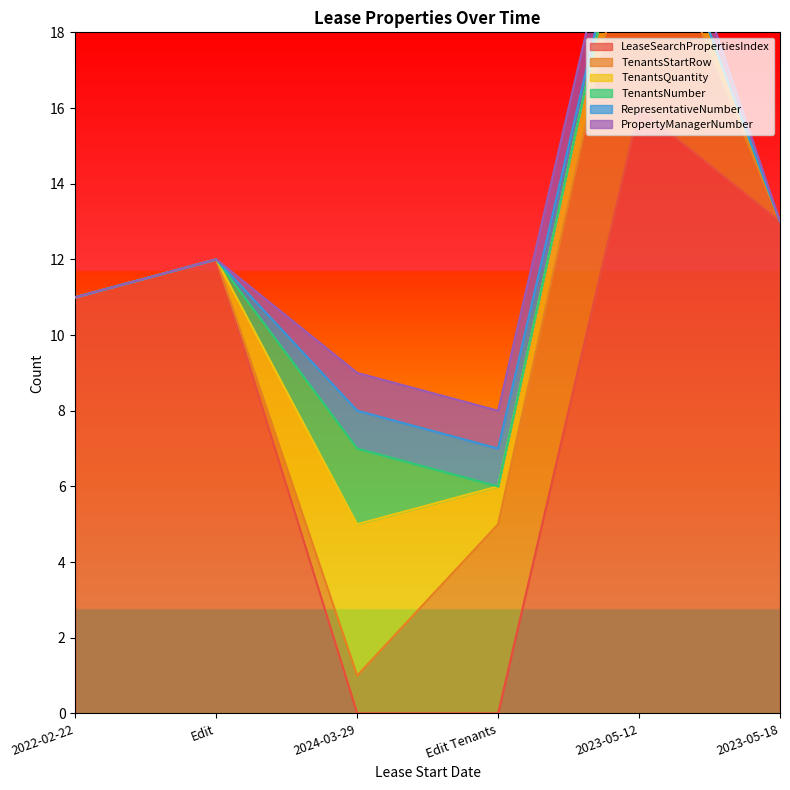

Which series has the largest range (max minus min)?

LeaseSearchPropertiesIndex